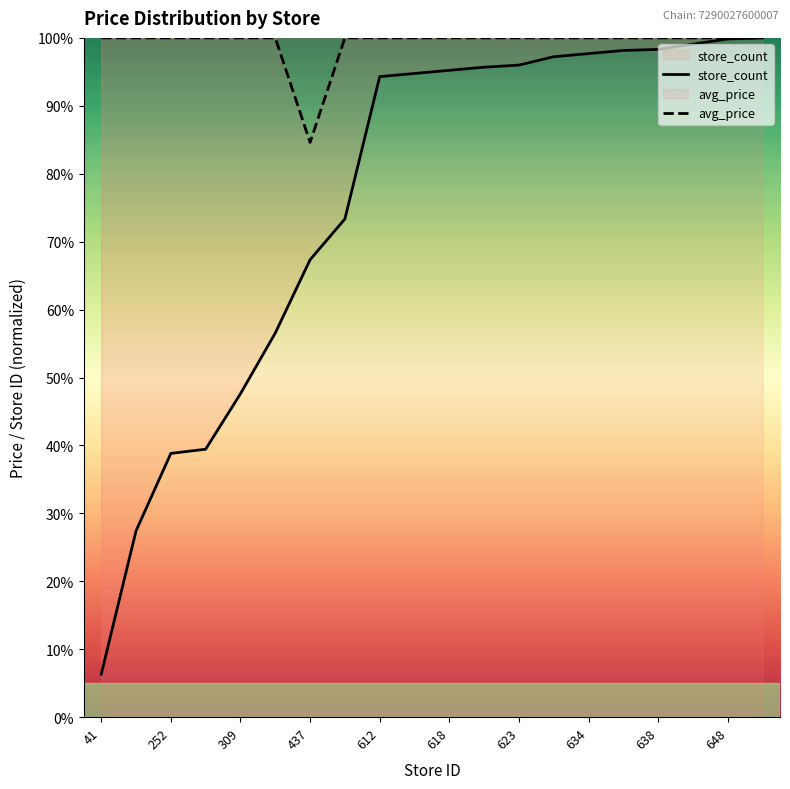

Which series has the largest total across all categories?

avg_price